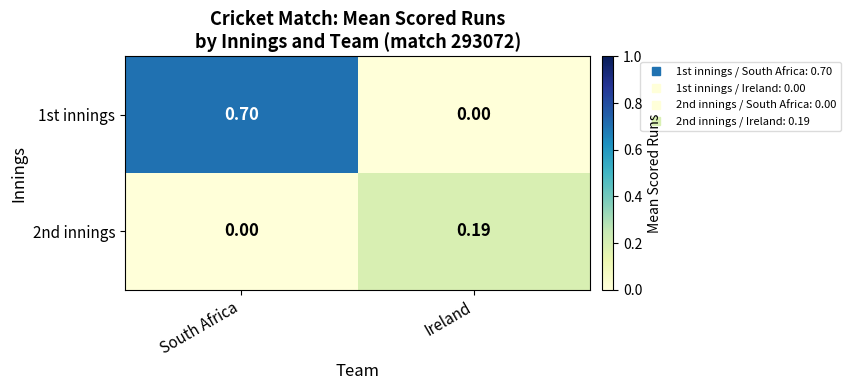

Which series has the widest spread of values?

1st innings